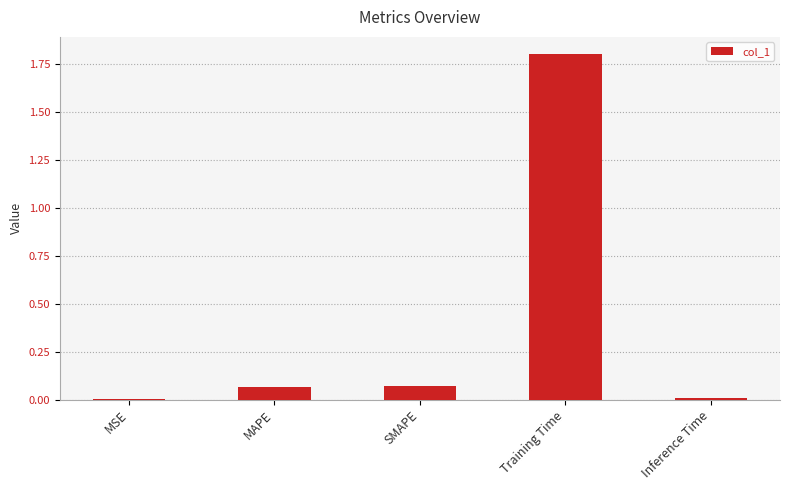

The value at Inference Time is 0.0. True or false?

True